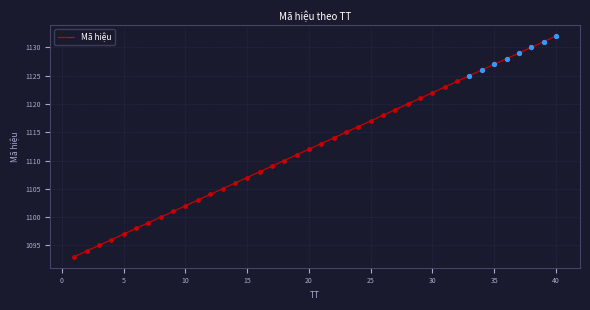

What is the minimum value shown in the chart?

1093